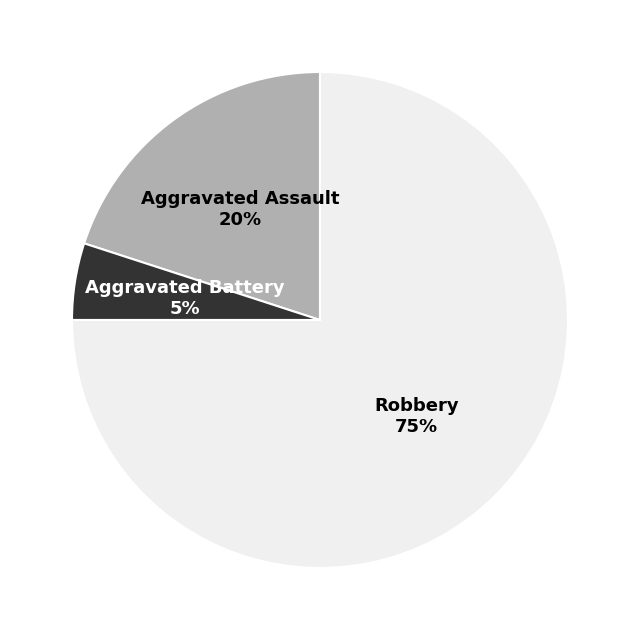

Rank the categories by value from highest to lowest.

Robbery, Aggravated Assault, Aggravated Battery